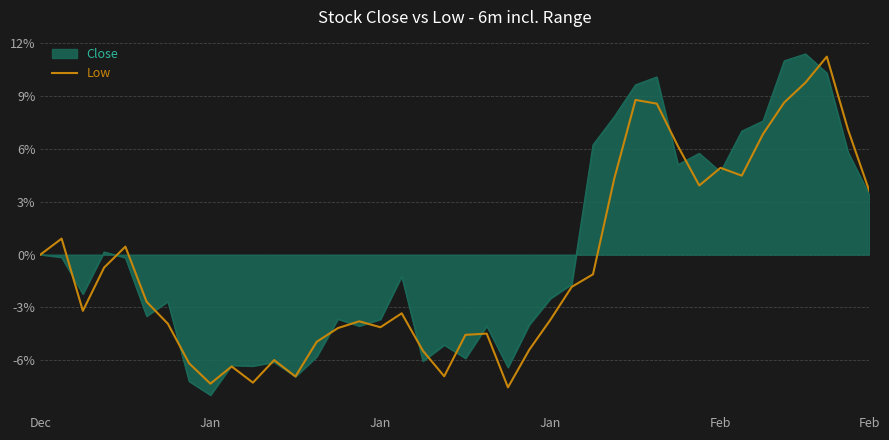

What is the minimum value for Low?

-7.5